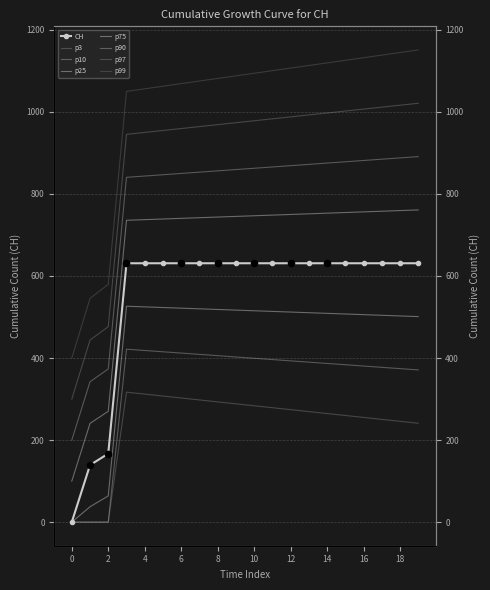

Approximately how many times larger is the value at 2020-06-17 compared to 2020-06-03?

1.0